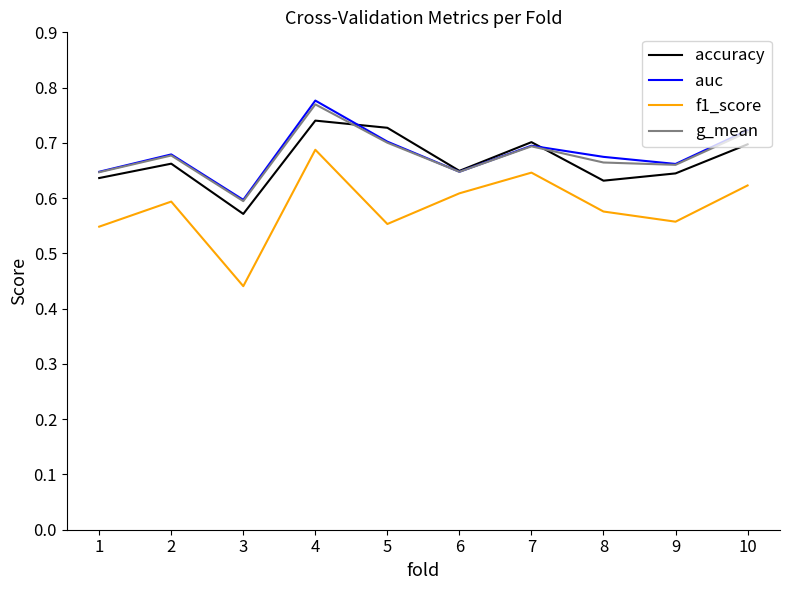

At which label is accuracy closest to 0?

3